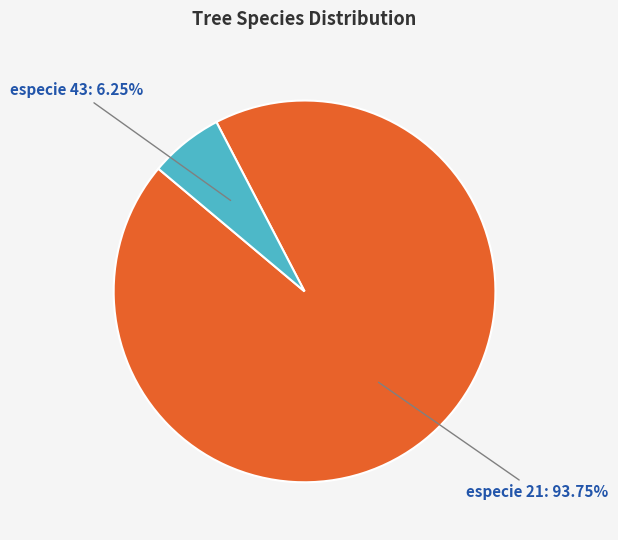

Is there a majority slice in this chart?

Yes